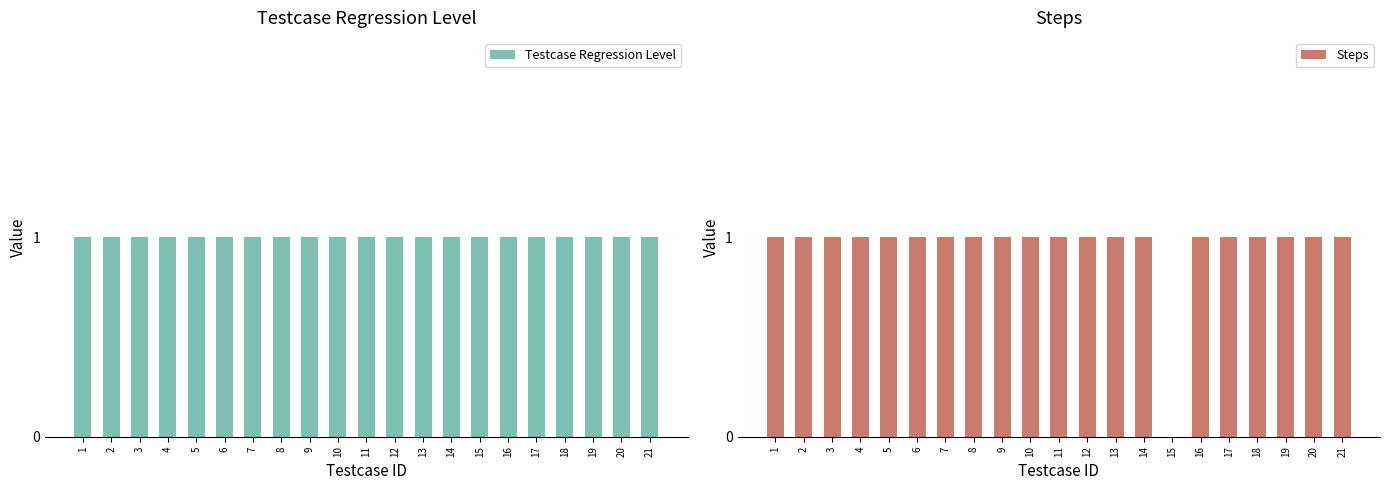

Count the Steps values in the range 1 to 2.

20